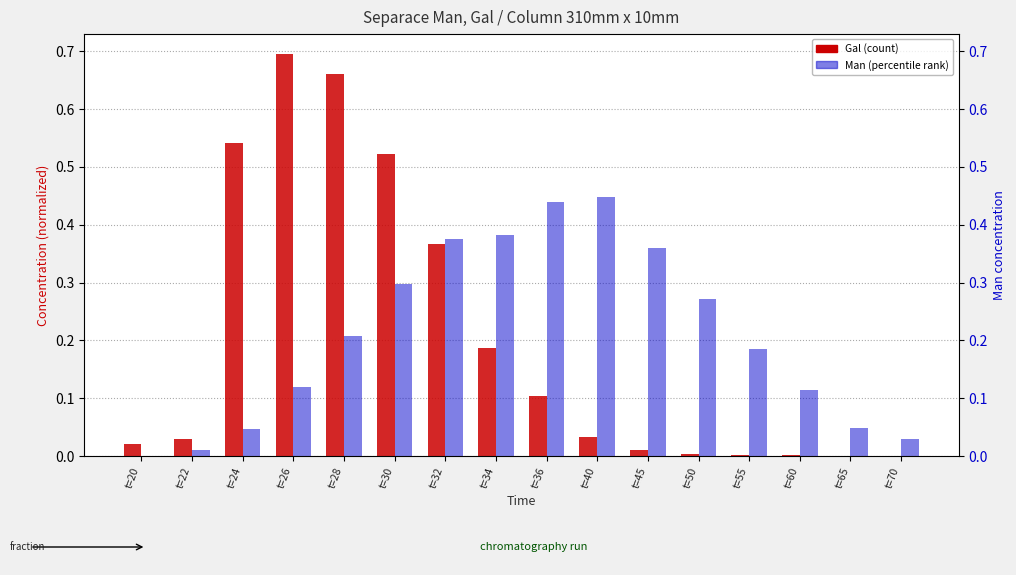

At which label is Gal closest to 0?

t=70